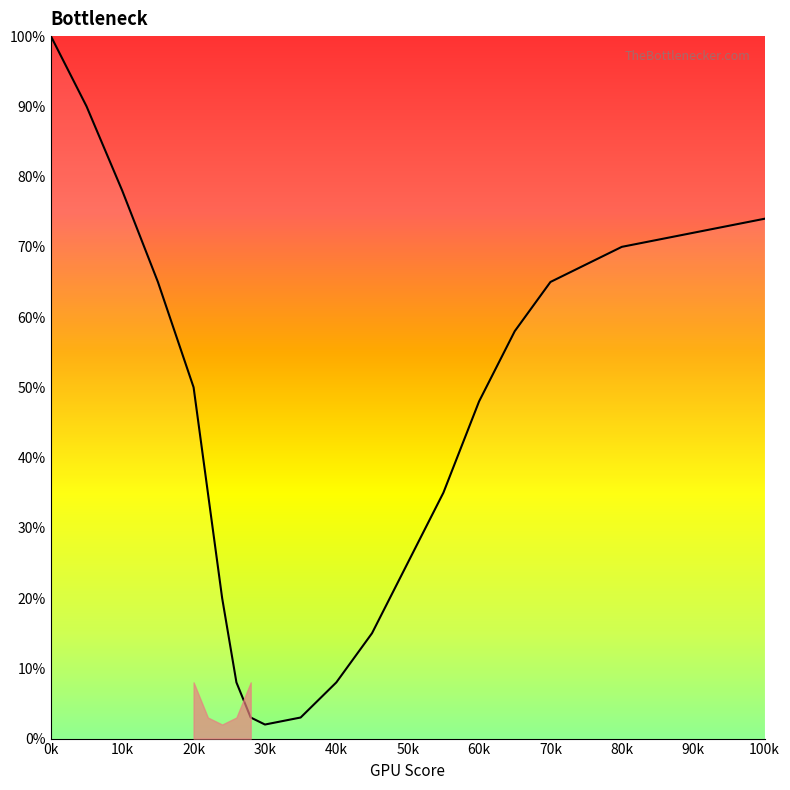

Reading left to right, list all the values displayed in this chart.

100	90	78	65	50	35	20	8	3	2	3	8	15	25	35	48	58	65	70	74